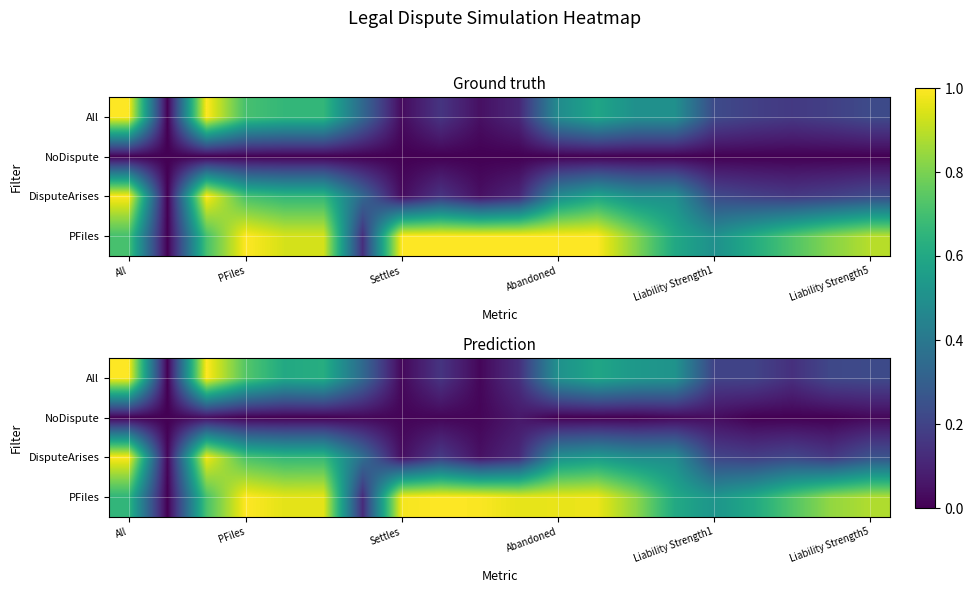

At how many categories does at least one series exceed 0?

20